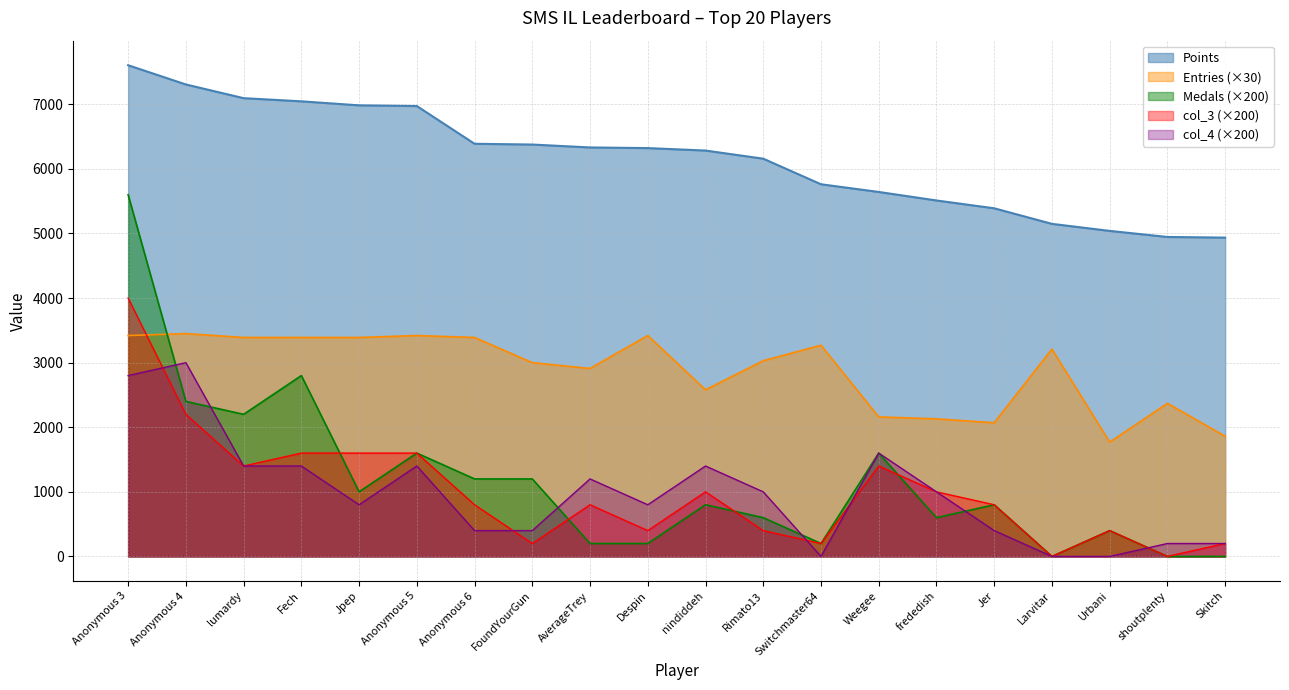

What is the average value of the Medals series?

1170